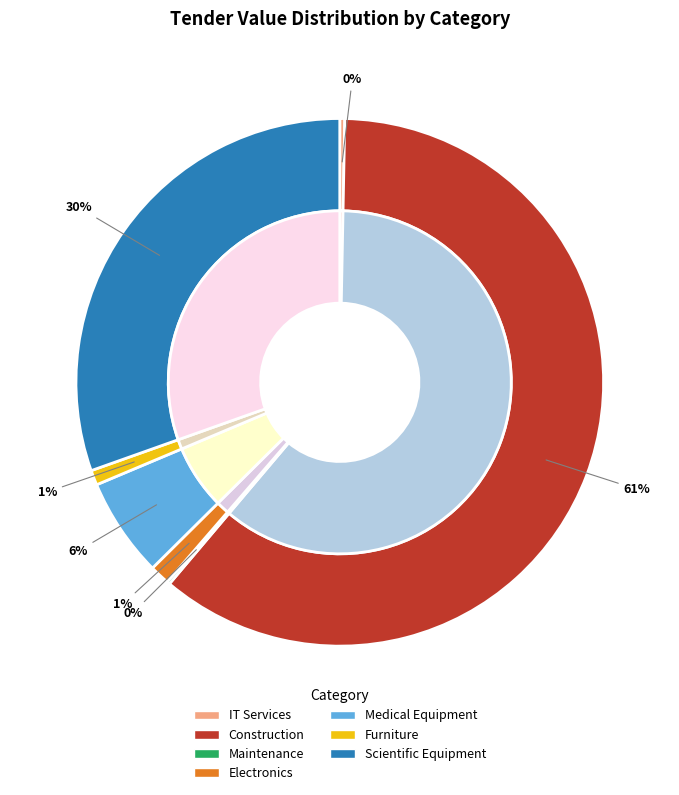

Is it true that ET-2025-003
Maintenance is 0% of the pie?

True